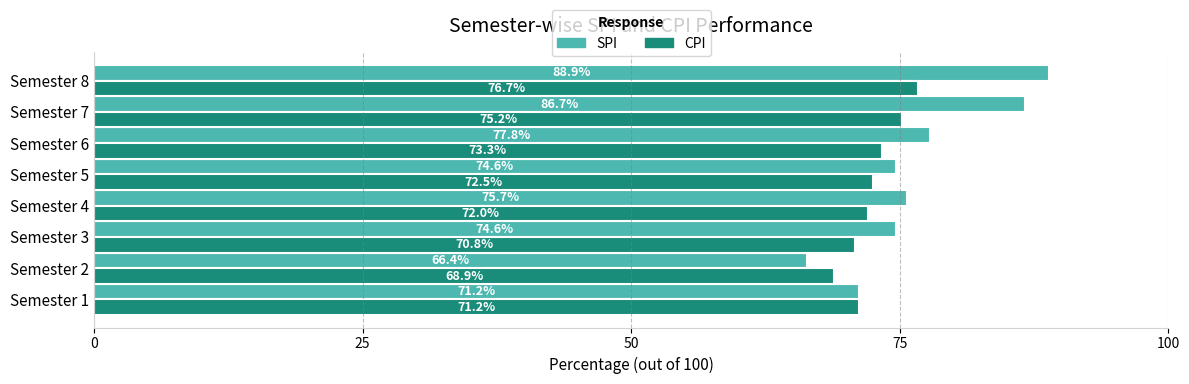

Between Semester 3 and Semester 5, which series saw the biggest shift?

CPI